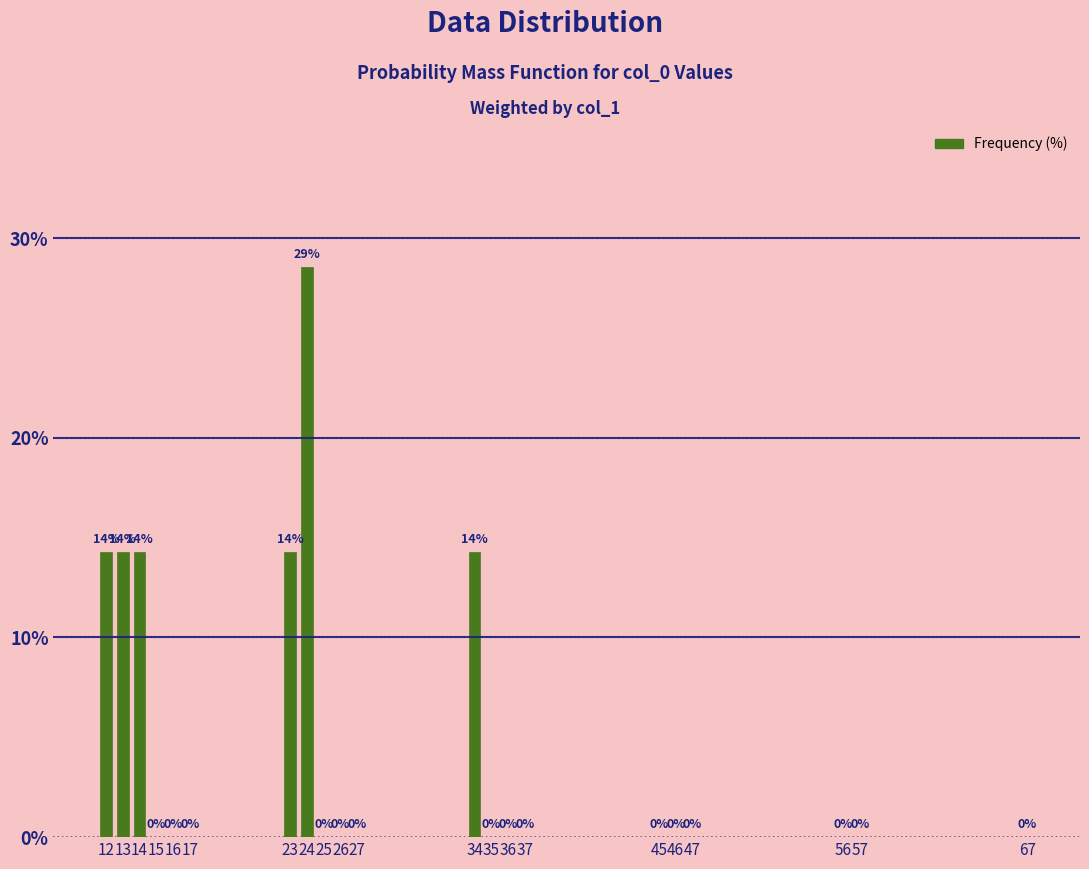

At which category does the chart reach its peak across all series?

24